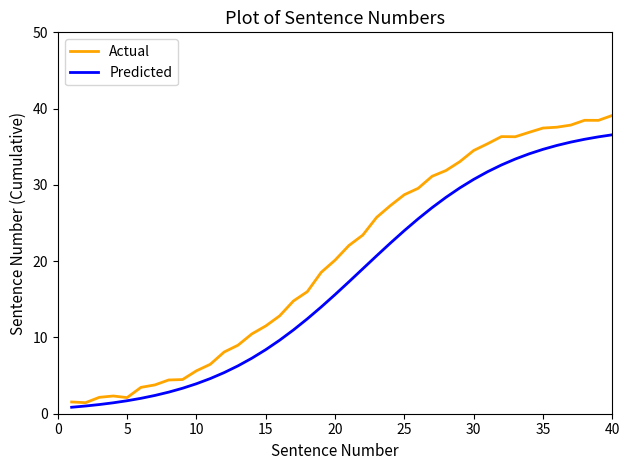

Which series has the largest range (max minus min)?

Actual